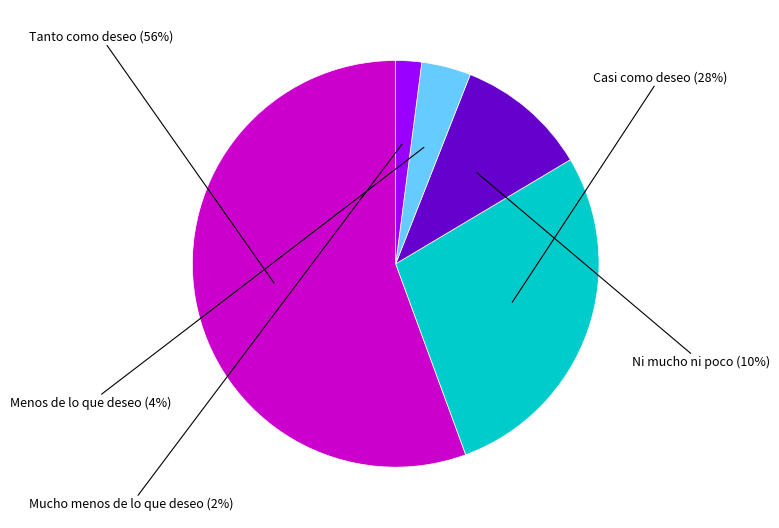

What percentage is the Ni mucho ni poco slice, to the nearest percent?

10%